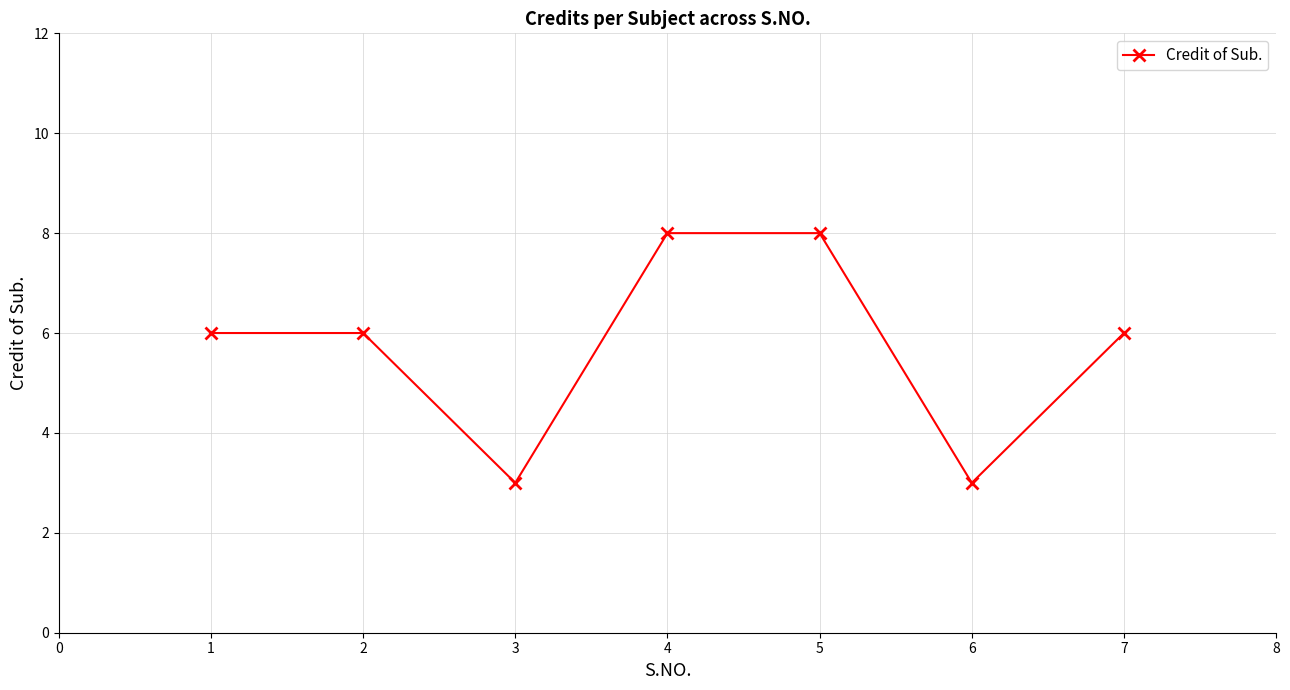

What is the greatest value displayed?

8